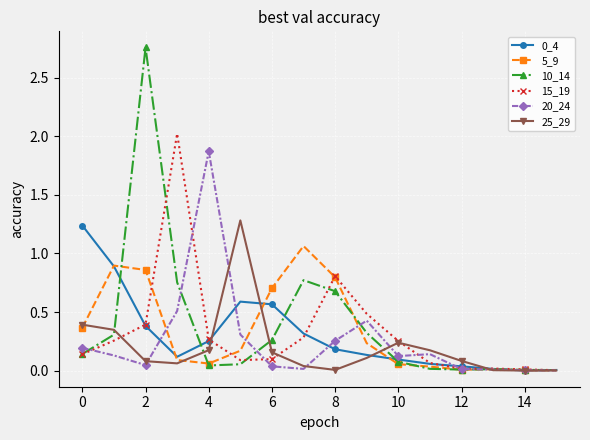

At how many categories does at least one series exceed 1?

6